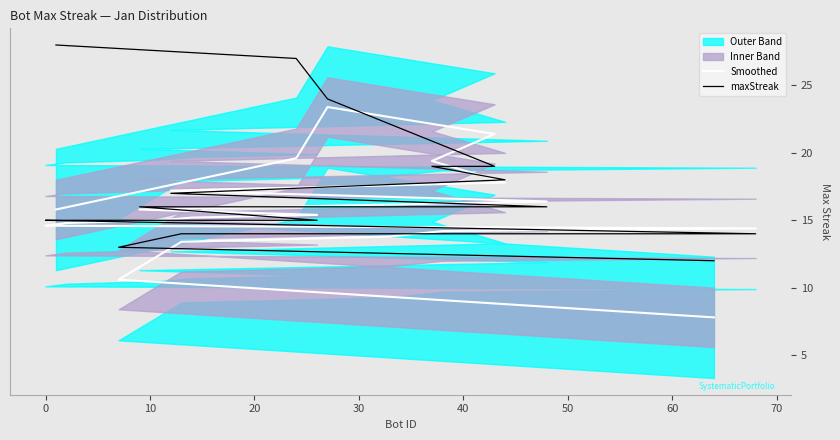

Is the value of maxStreak at 13 greater than the value of Smoothed at 15?

Yes